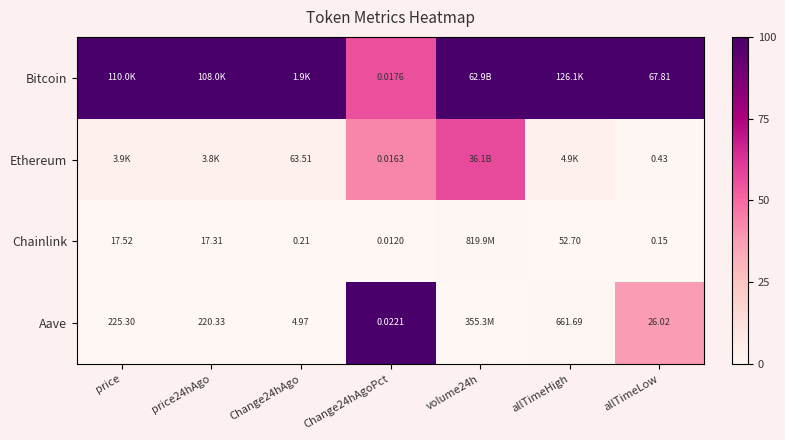

List the series in order of their peak value, lowest first.

Chainlink, Ethereum, Bitcoin, Aave